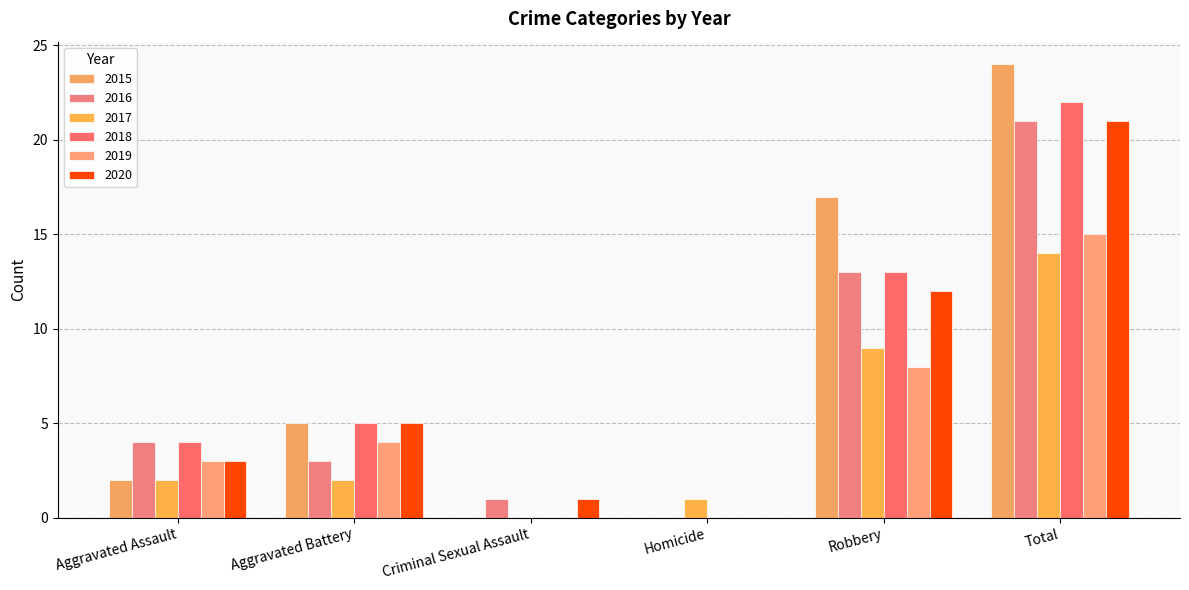

Is the value of 2019 at Aggravated Assault greater than the value of 2018 at Total?

No